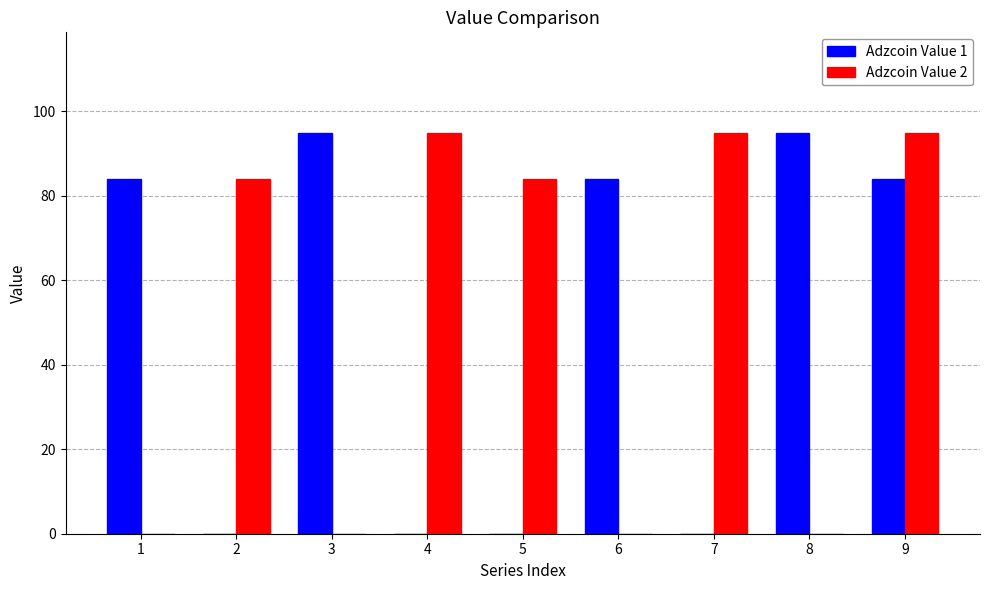

What is the spread (max minus min) of values at 9?

11